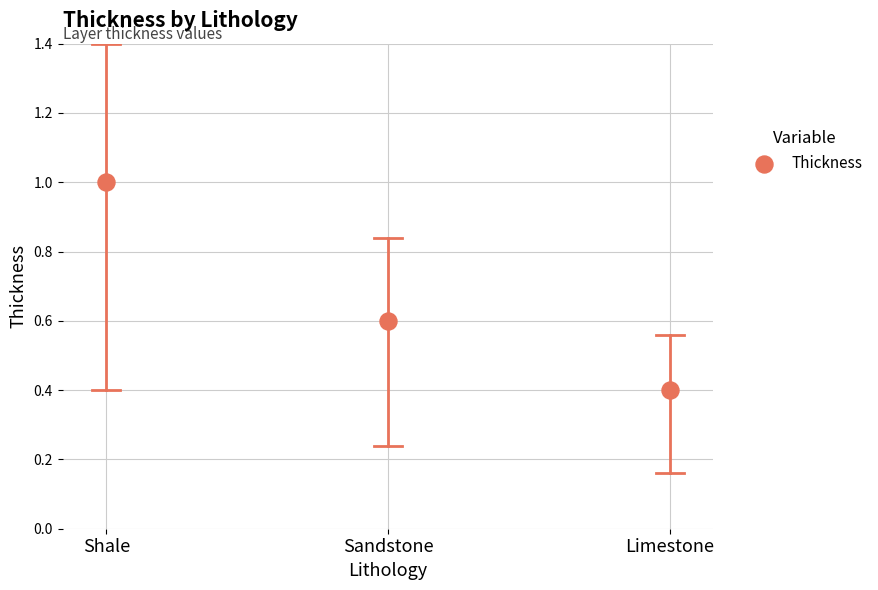

What is the average Y value?

0.7